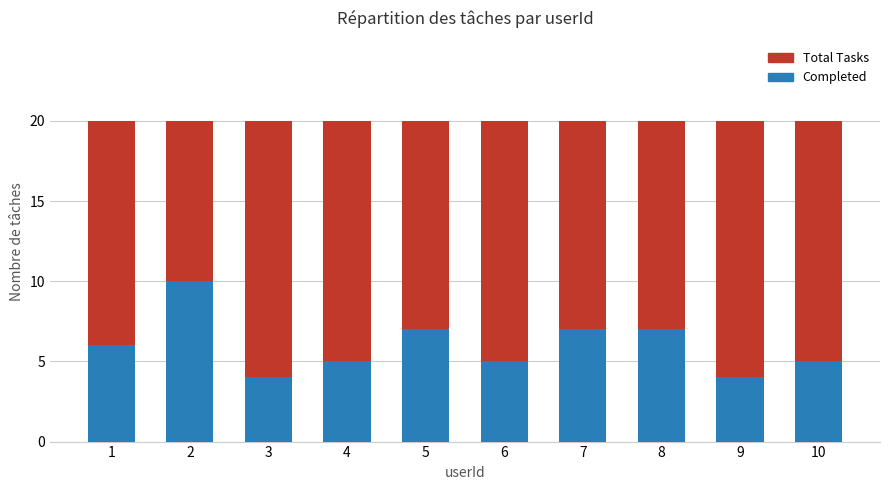

Reading left to right, list all the values displayed in this chart.

Total Tasks: 1=20	2=20	3=20	4=20	5=20	6=20	7=20	8=20	9=20	10=20
Completed: 1=6	2=10	3=4	4=5	5=7	6=5	7=7	8=7	9=4	10=5